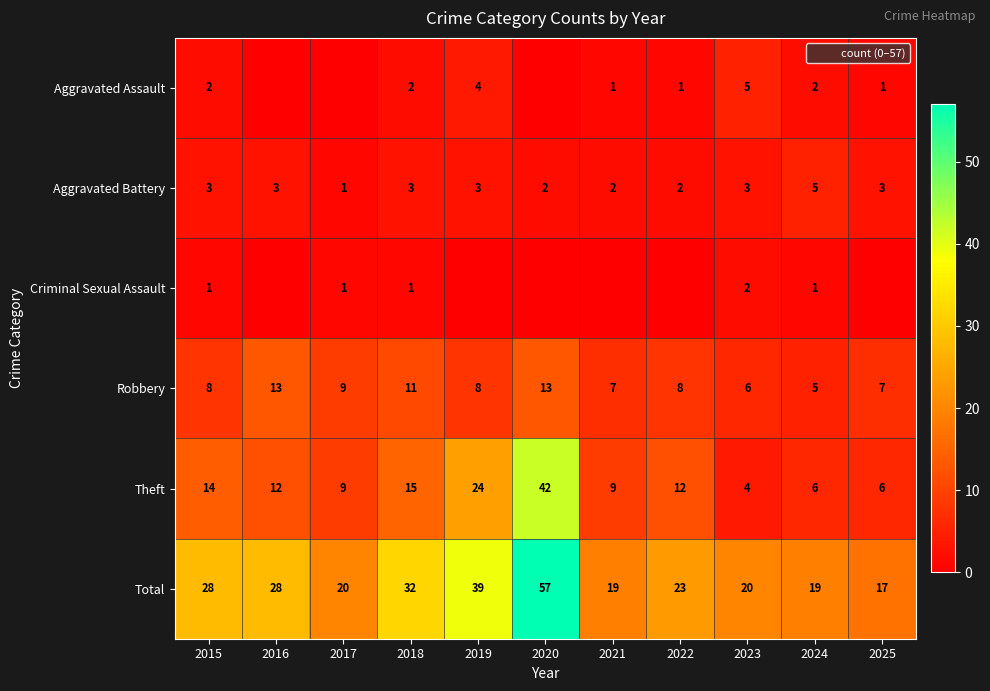

How many data points in Total are less than 23?

5